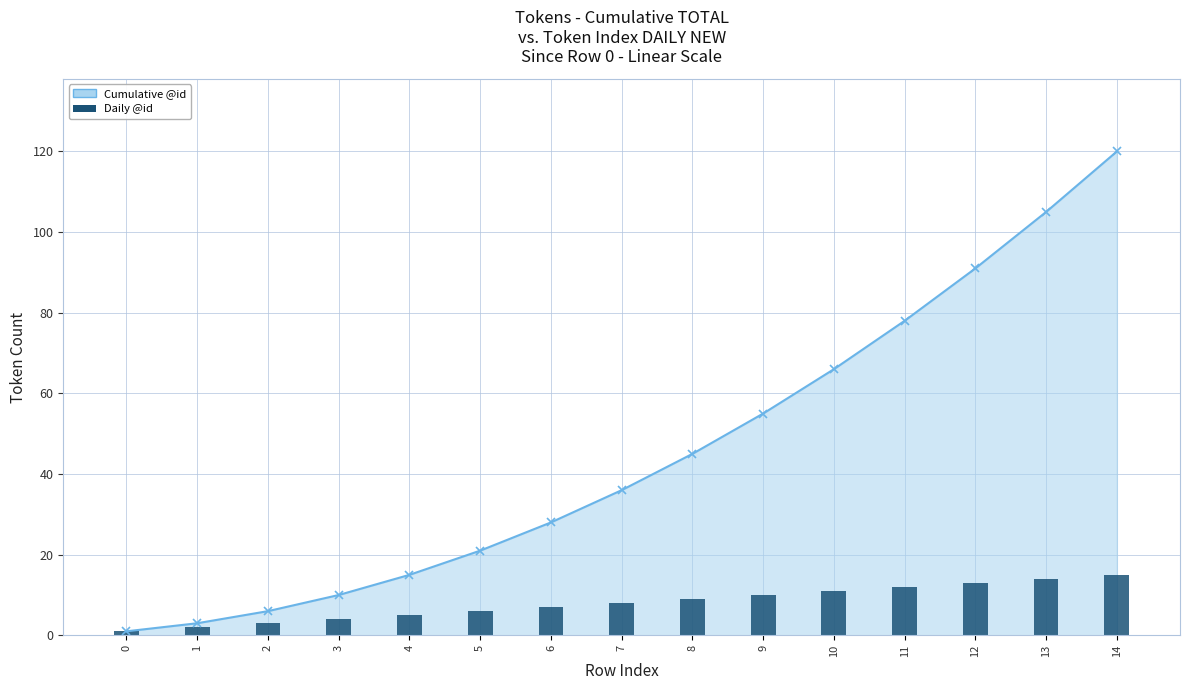

Which category has the highest value across all series?

14